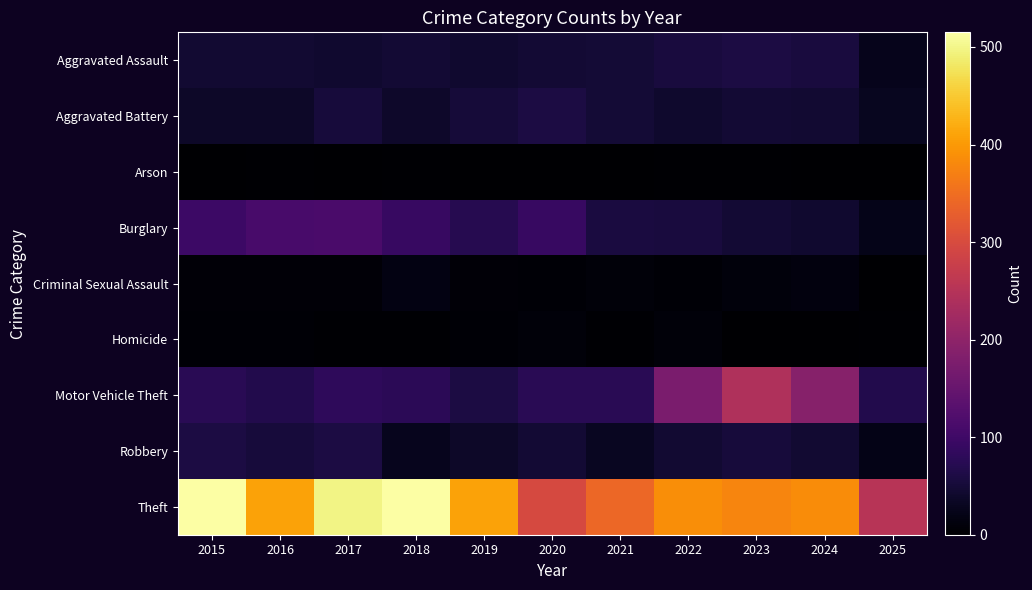

Reading left to right, list all the values displayed in this chart.

Aggravated Assault: 2015=46	2016=46	2017=44	2018=48	2019=44	2020=48	2021=50	2022=55	2023=59	2024=56	2025=26
Aggravated Battery: 2015=38	2016=37	2017=54	2018=39	2019=51	2020=59	2021=49	2022=42	2023=47	2024=46	2025=29
Arson: 2015=1	2016=4	2017=2	2018=3	2019=0	2020=2	2021=1	2022=3	2023=4	2024=2	2025=1
Burglary: 2015=98	2016=112	2017=114	2018=92	2019=72	2020=92	2021=57	2022=56	2023=48	2024=44	2025=24
Criminal Sexual Assault: 2015=7	2016=7	2017=7	2018=18	2019=7	2020=5	2021=9	2022=5	2023=11	2024=13	2025=2
Homicide: 2015=6	2016=5	2017=4	2018=3	2019=5	2020=10	2021=4	2022=9	2023=2	2024=1	2025=4
Motor Vehicle Theft: 2015=75	2016=67	2017=82	2018=78	2019=60	2020=75	2021=75	2022=175	2023=243	2024=190	2025=67
Robbery: 2015=59	2016=54	2017=60	2018=27	2019=38	2020=48	2021=32	2022=46	2023=53	2024=46	2025=21
Theft: 2015=515	2016=409	2017=497	2018=515	2019=409	2020=296	2021=341	2022=388	2023=377	2024=386	2025=252